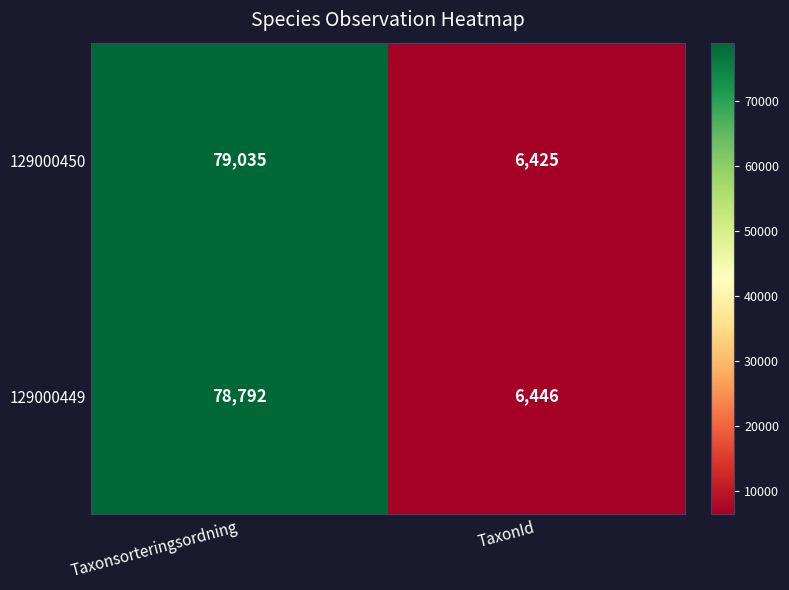

The 129000449 series shows 33639 at Taxonsorteringsordning. True or false?

False